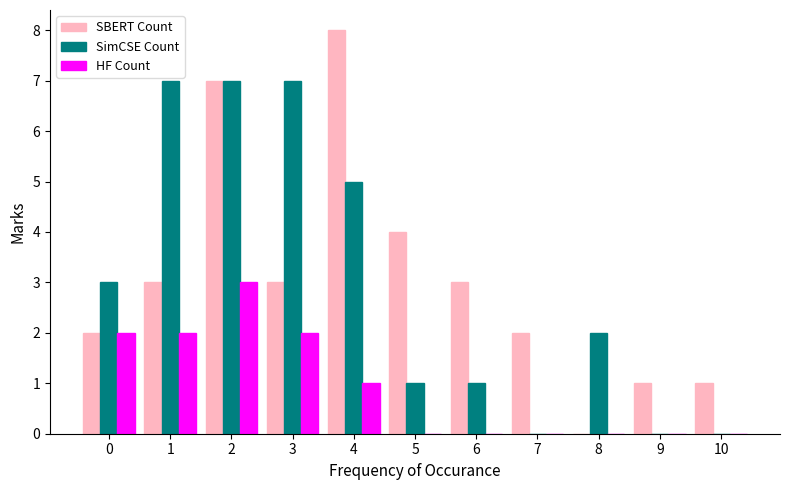

What is the sum of all SBERT Count values?

34